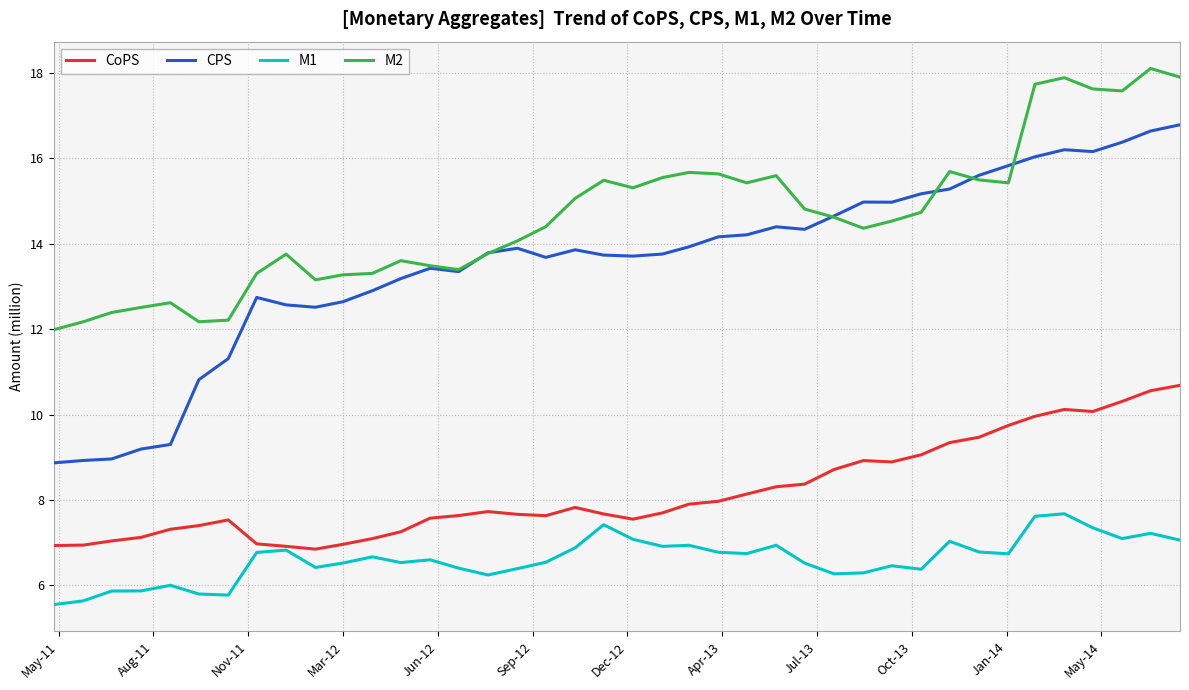

What is the minimum value shown in the chart?

5.6